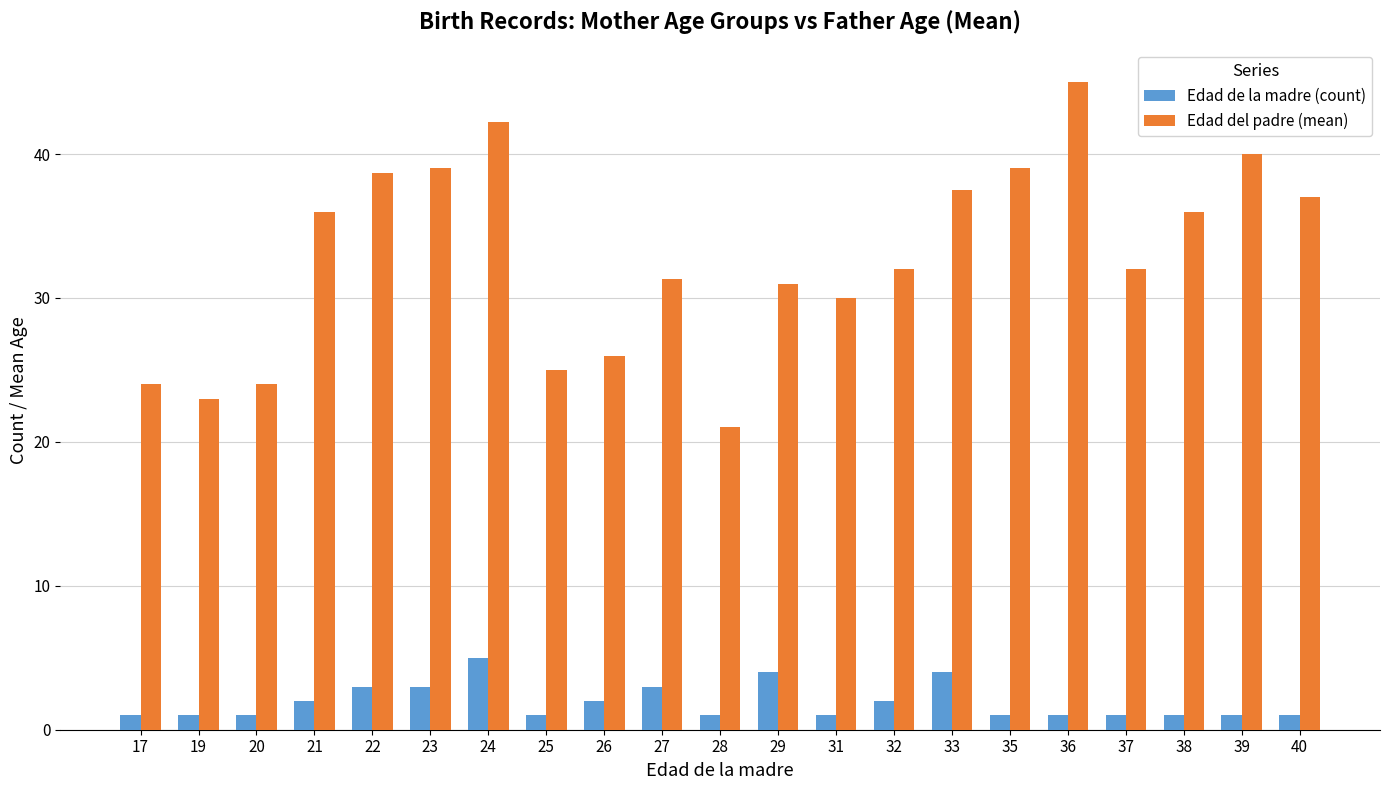

At which category is the sum across all series the highest?

24